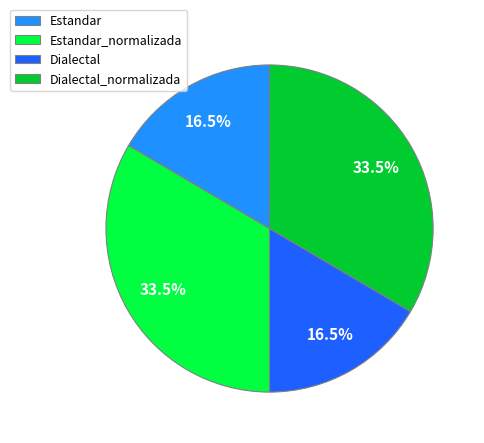

Is the sum of Dialectal and Estandar greater than half?

No